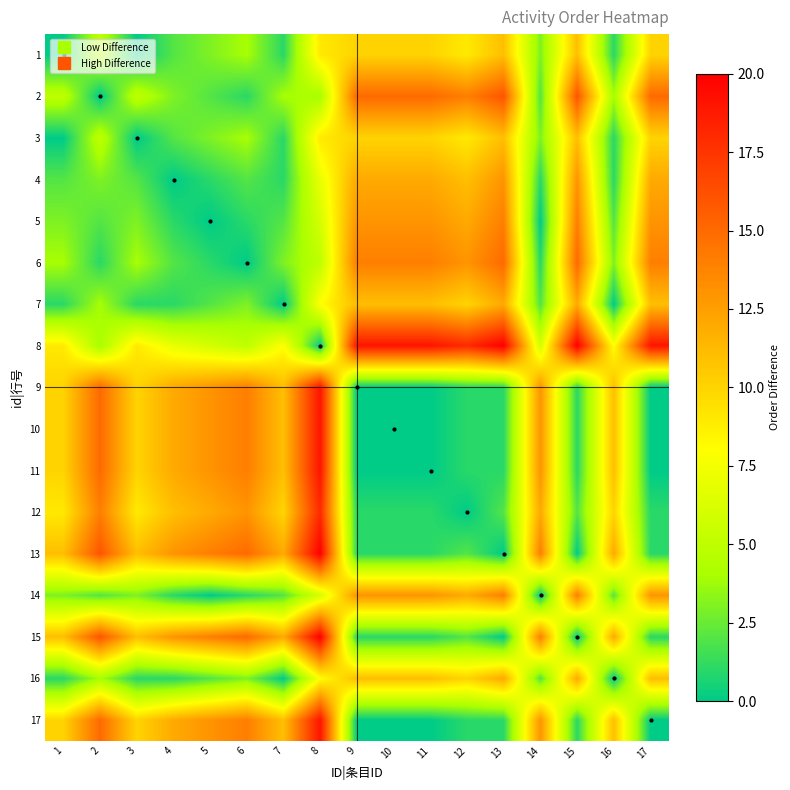

At how many categories does at least one series exceed 9?

17